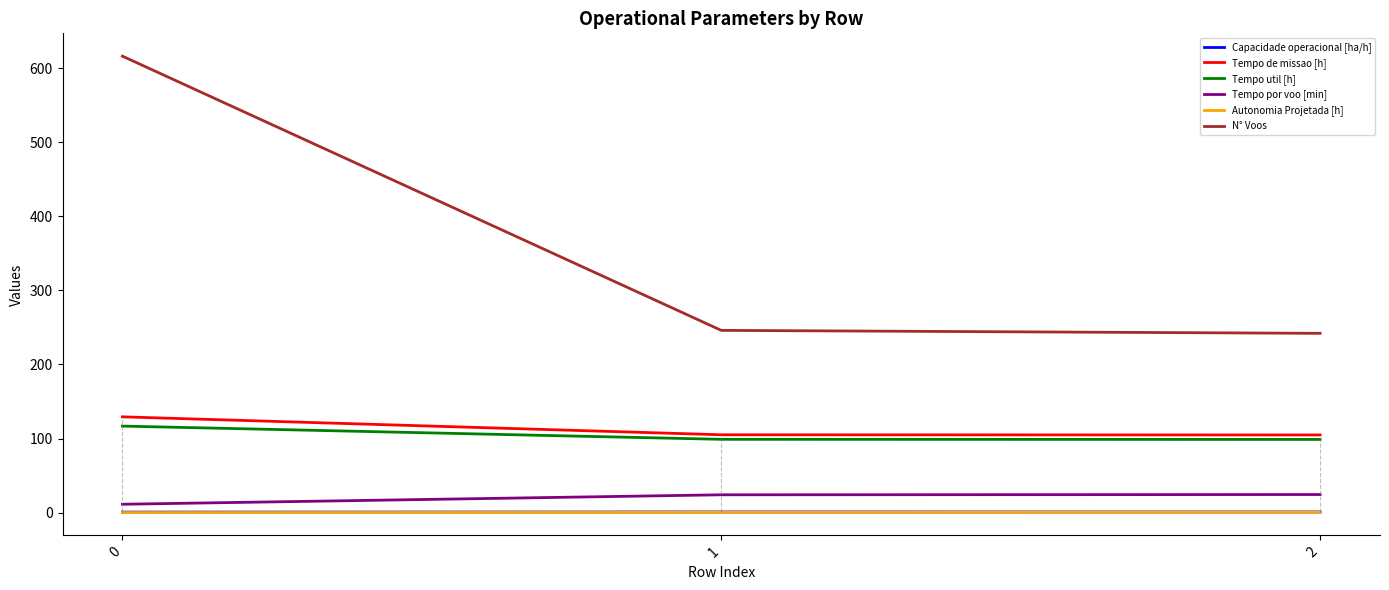

Is the value of Tempo de missao [h] at 0 greater than the value of Autonomia Projetada [h] at 2?

Yes